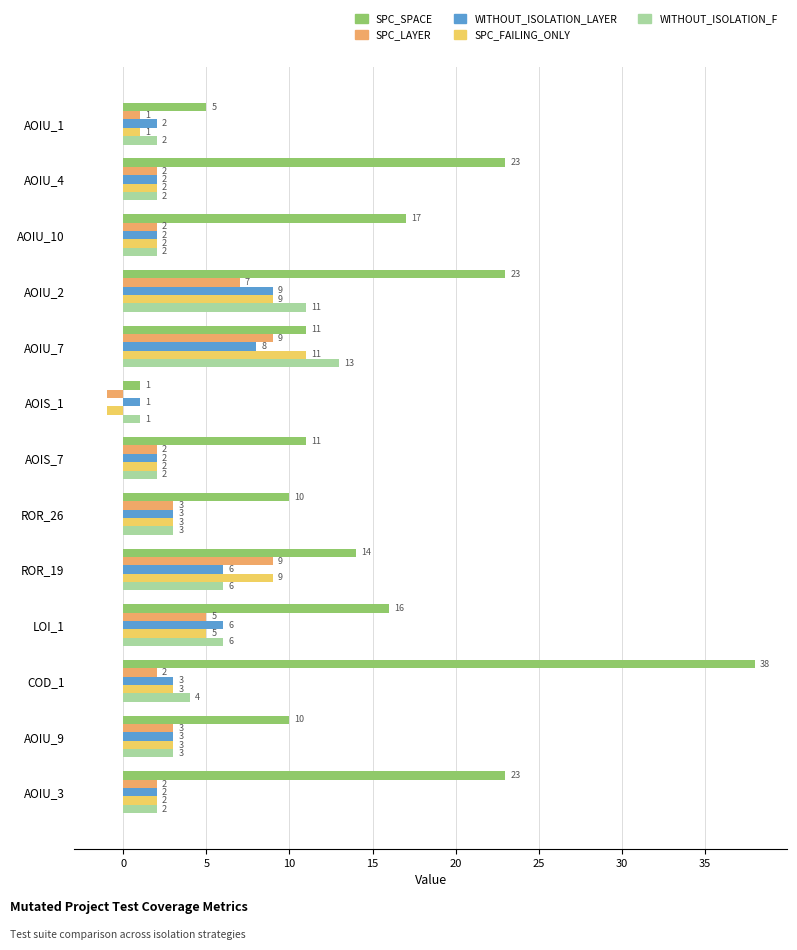

What are all the series names shown in the legend?

SPC_SPACE, SPC_LAYER, WITHOUT_ISOLATION_LAYER, SPC_FAILING_ONLY, WITHOUT_ISOLATION_F